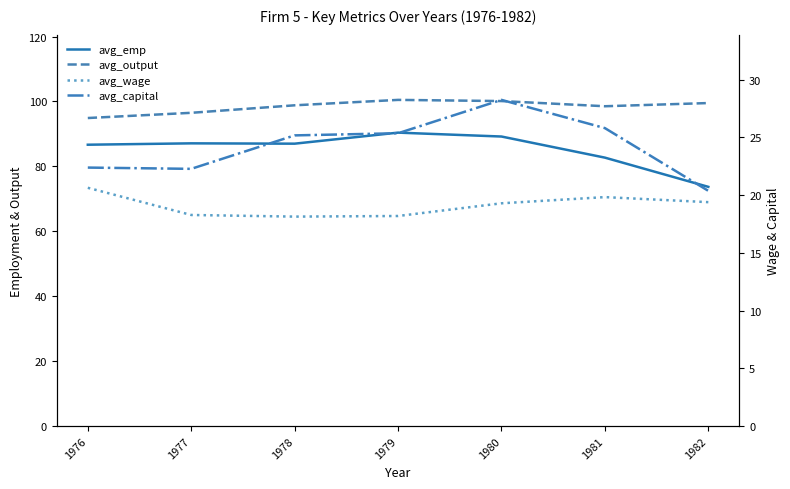

Between 1981 and 1982, which series saw the biggest shift?

avg_emp